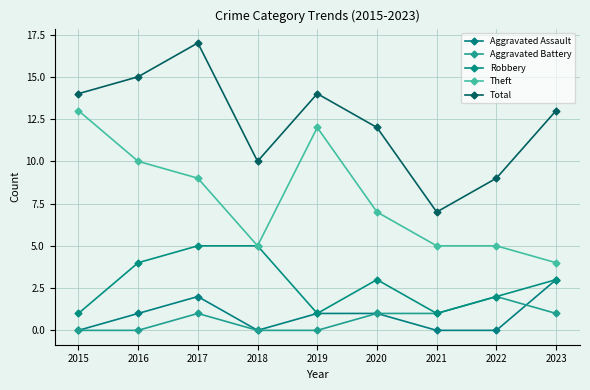

How many values in the Total series are below 13?

4